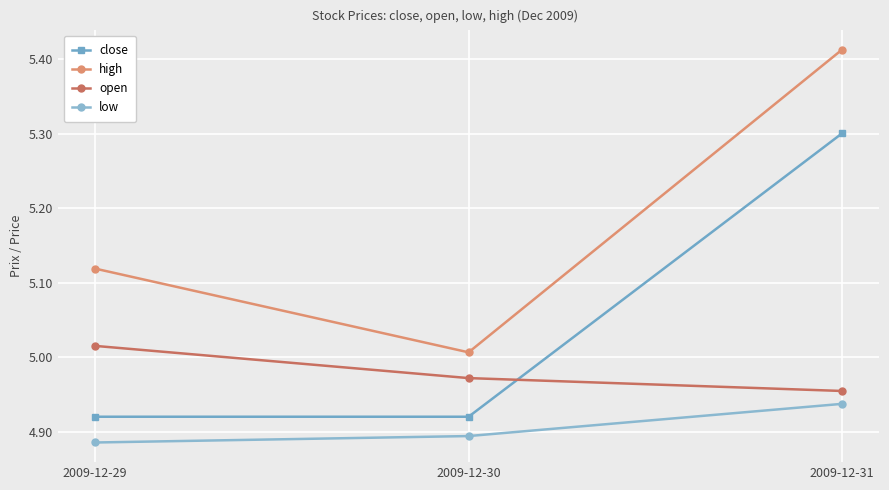

The value of close at 2009-12-31 is 8.0. True or false?

False